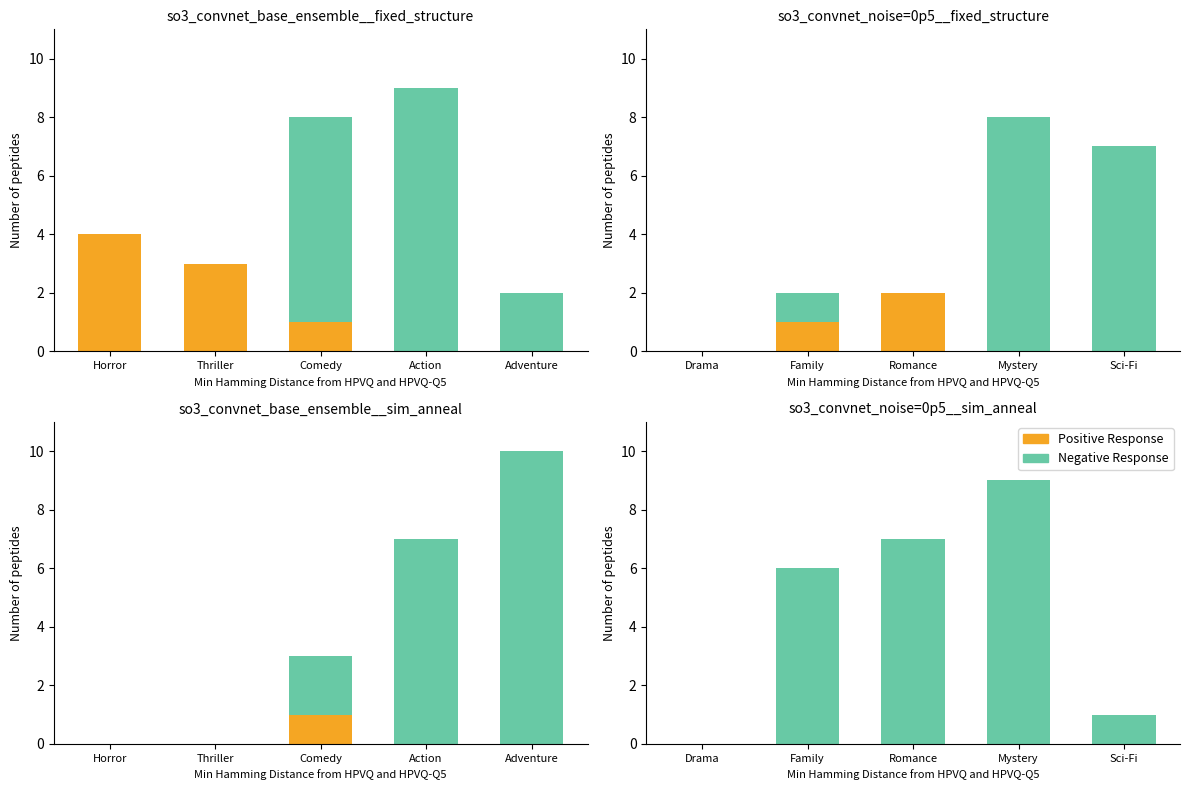

What is the sum of all Negative Response values?

23